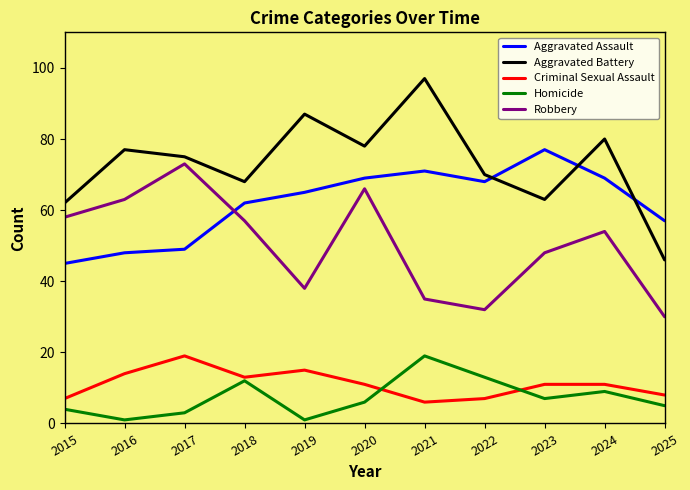

What is the spread (max minus min) of values at 2022?

63